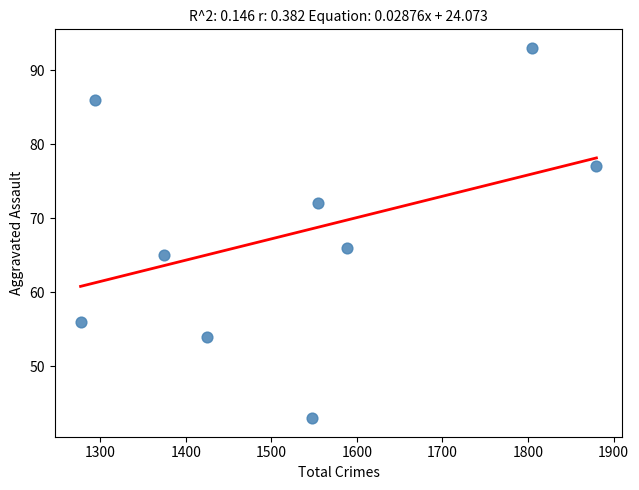

What is the range of Y values (max minus min)?

50